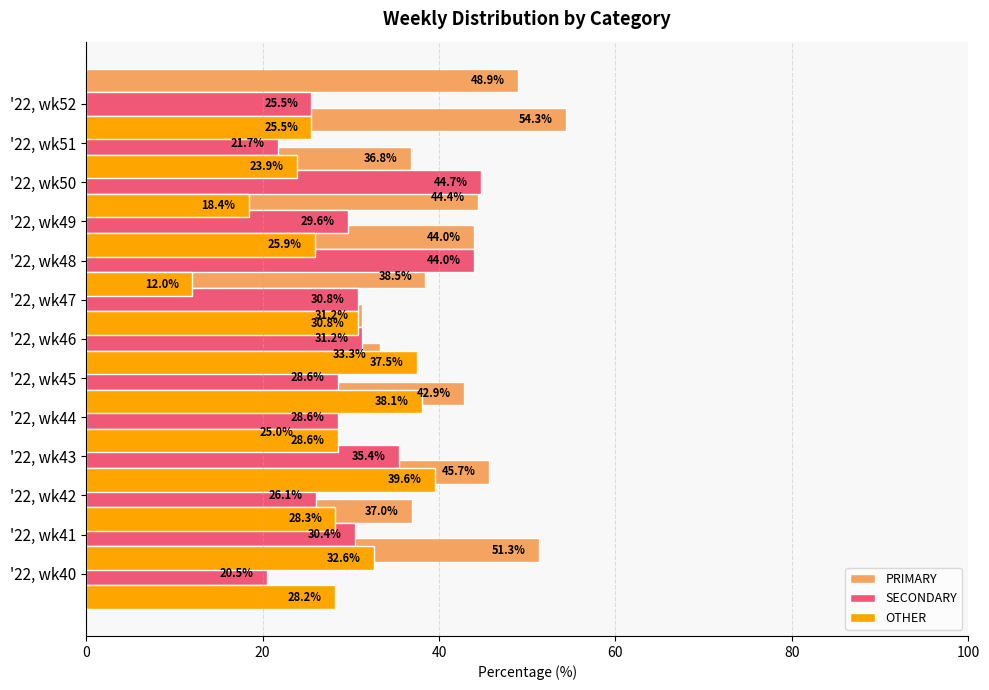

List the series in order of their overall mean, highest first.

PRIMARY, SECONDARY, OTHER